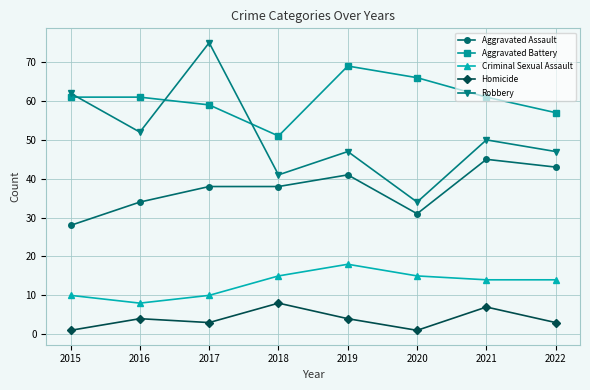

Is it true that Aggravated Battery equals 61 at 2015?

True